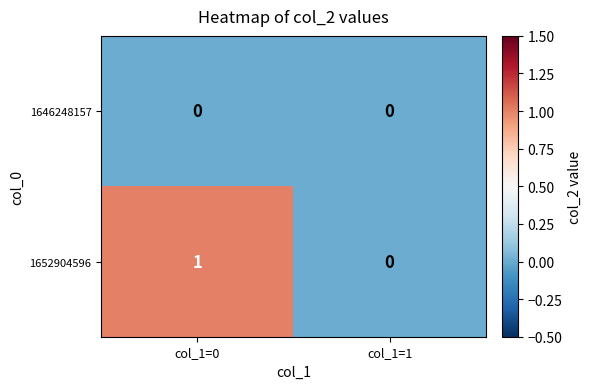

Reading left to right, transcribe all the data shown in this chart.

1646248157: col_1=0=0	col_1=1=0
1652904596: col_1=0=1	col_1=1=0